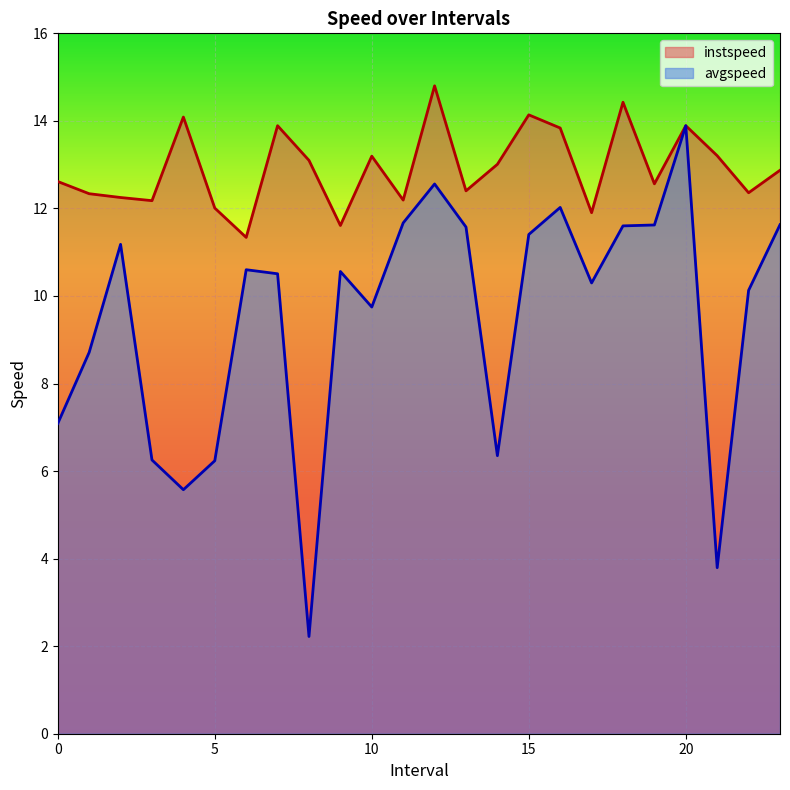

Where does the avgspeed series first go above 10?

2.0